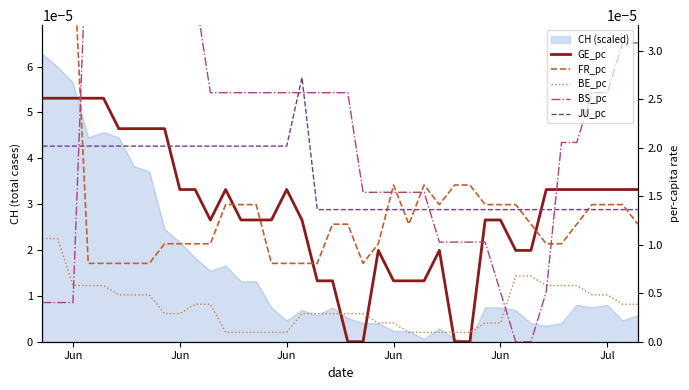

True or false: FR_pc has a value of 0.0 at Jun.

True